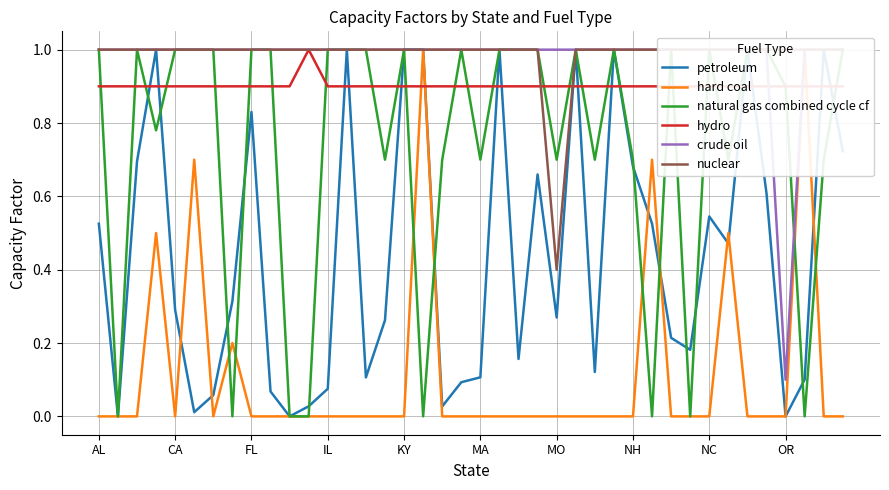

Is the value of natural gas combined cycle cf at 39 greater than the value of crude oil at 18?

No